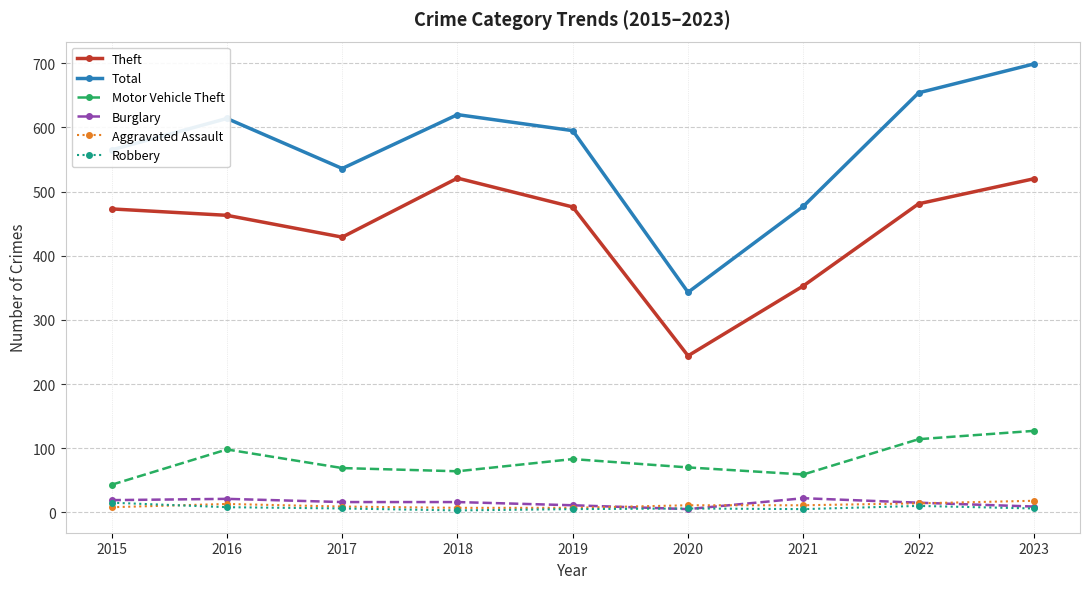

True or false: Motor Vehicle Theft and Aggravated Assault cross at least once.

False